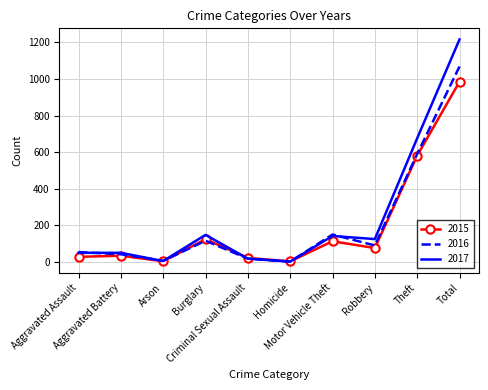

Is it true that 2016 equals 42 at Aggravated Battery?

True